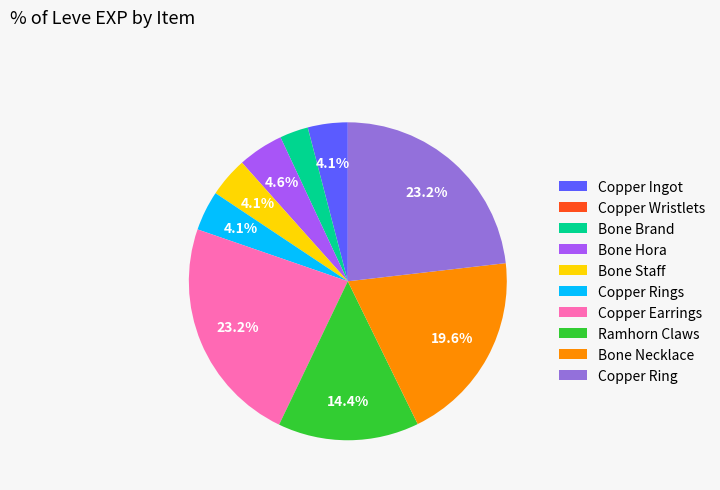

Is there a majority slice in this chart?

No